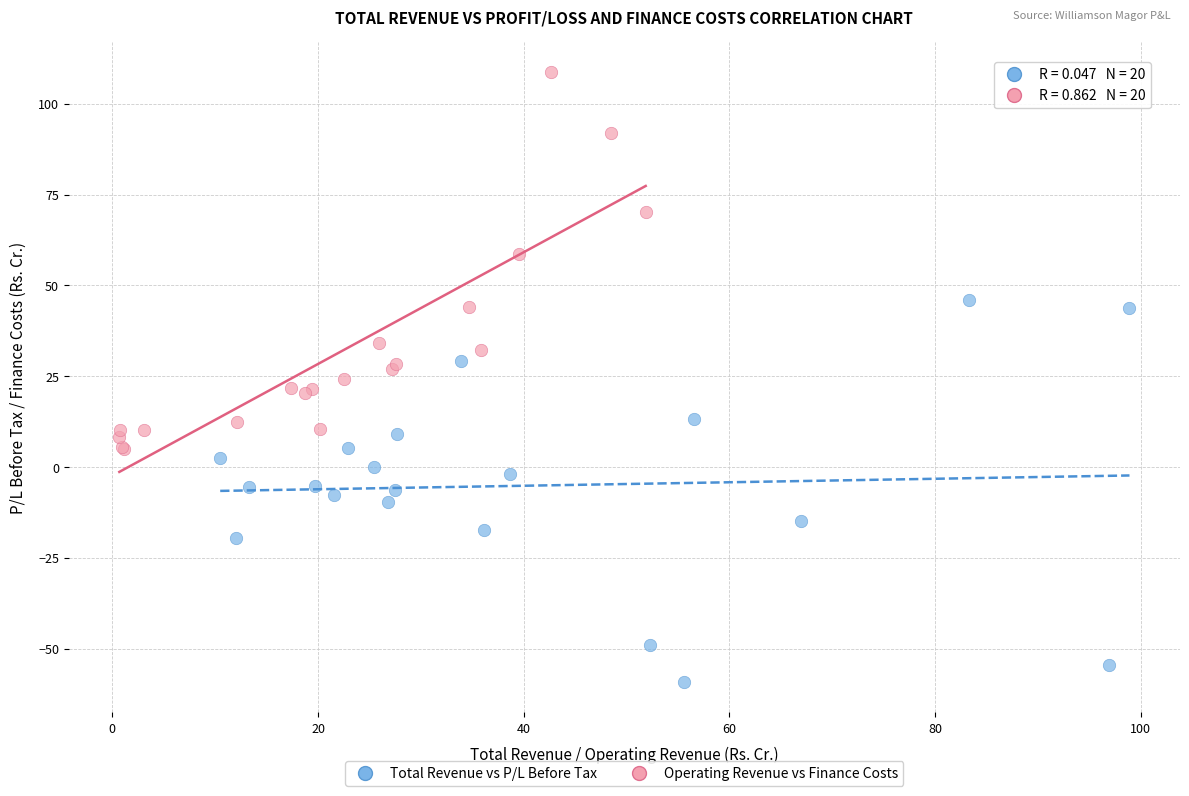

Which series contains the lowest Y value?

Total Revenue vs P/L Before Tax